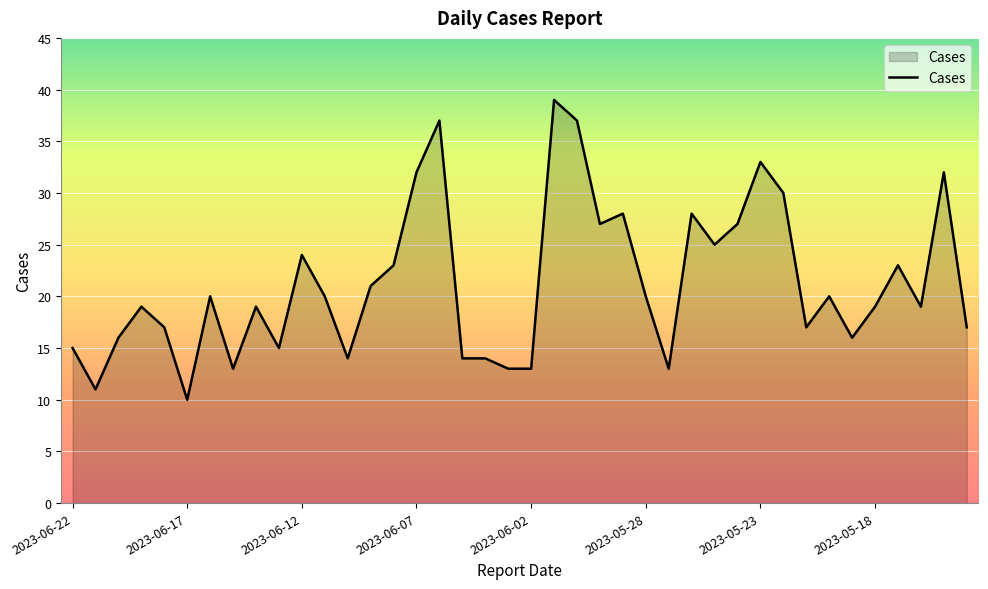

True or false: there are more than 0 points higher than both neighbors.

True